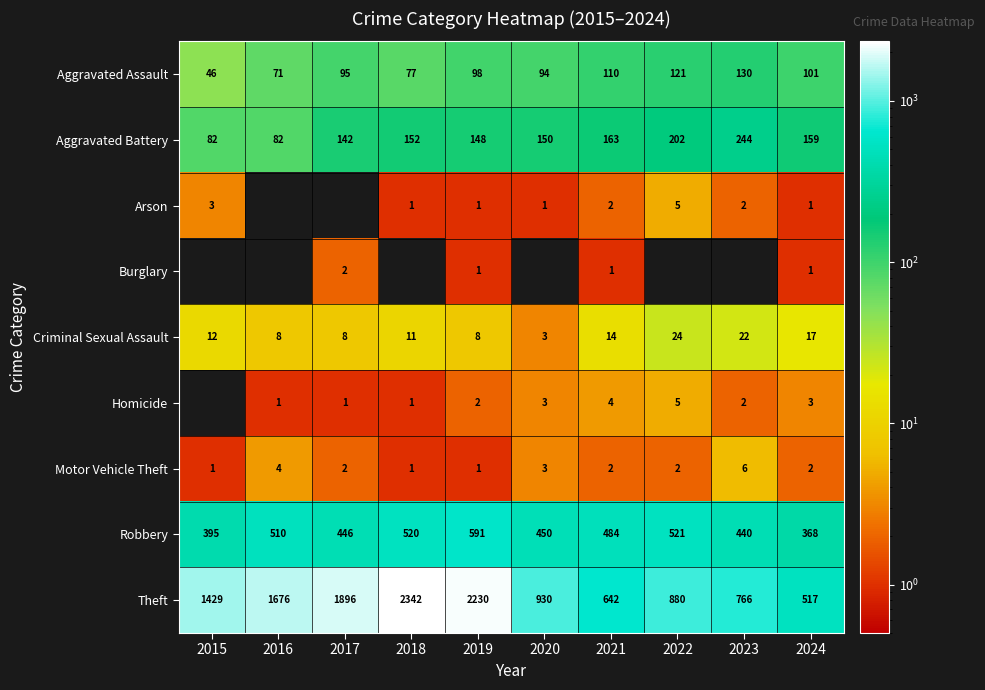

Is it true that Theft equals 1177 at 2022?

False